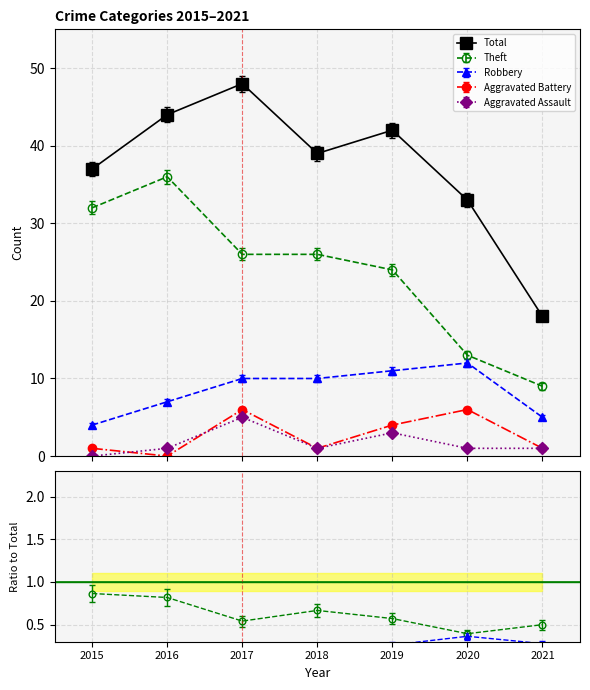

What is the greatest value displayed?

48